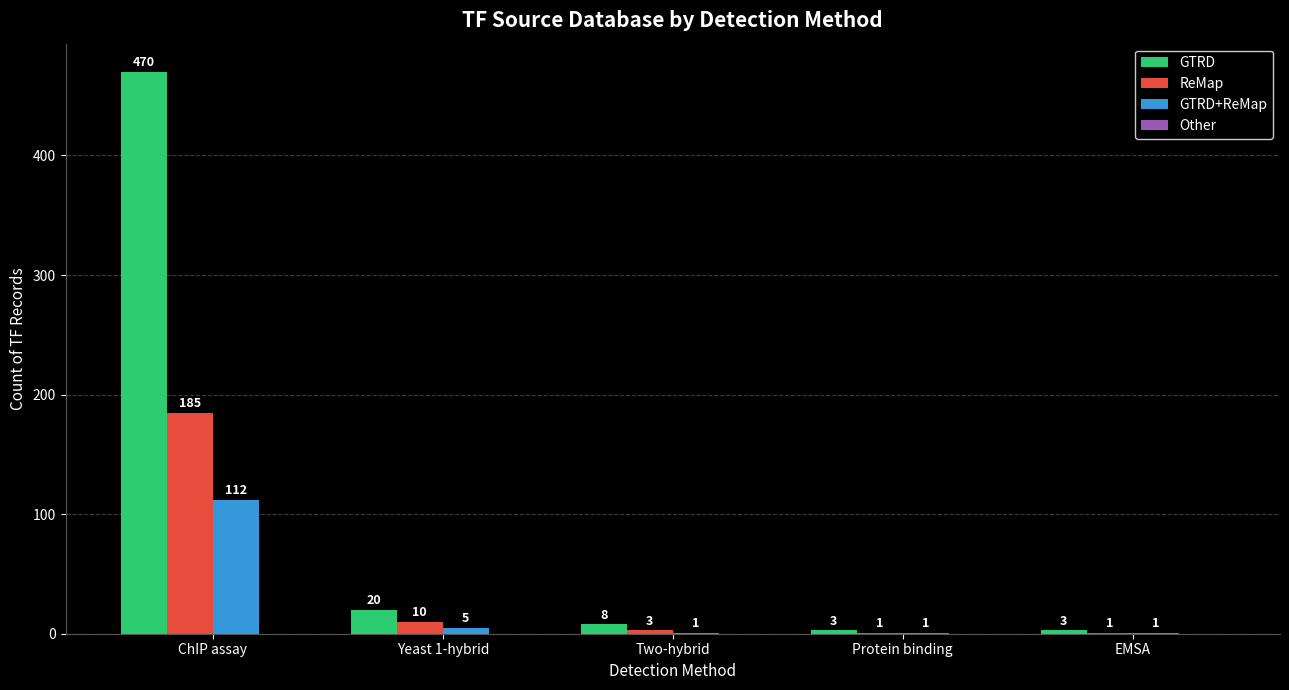

How many data points in GTRD+ReMap are above 1?

2